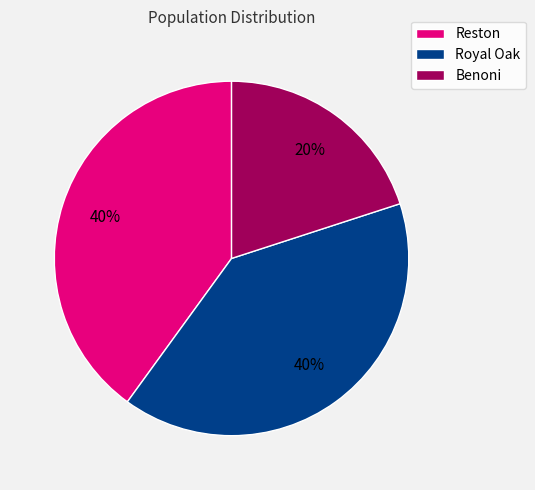

Does Reston account for over 50% of the chart?

No